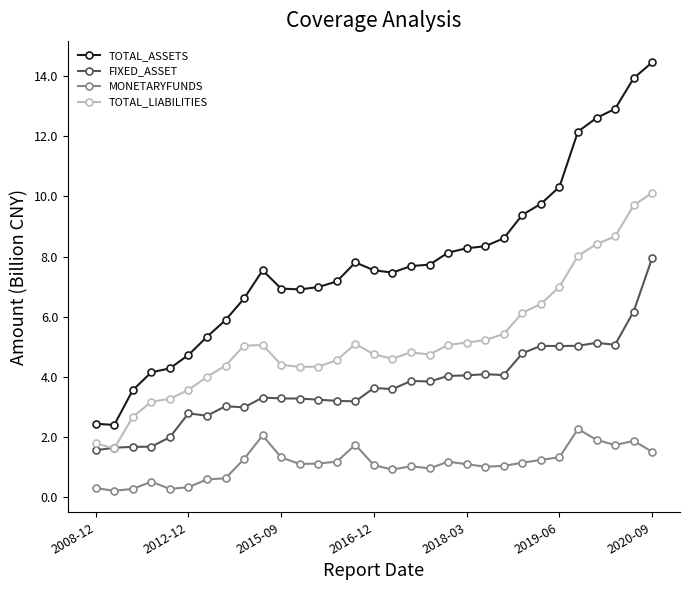

What is the value of the TOTAL_ASSETS point at the 13th from the left?

7.0